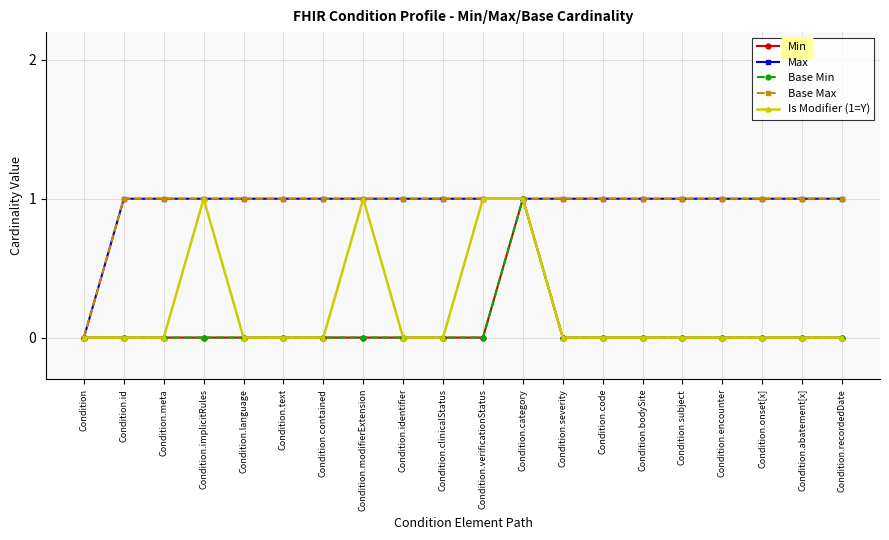

True or false: Base Min has a value of 0 at Condition.encounter.

True